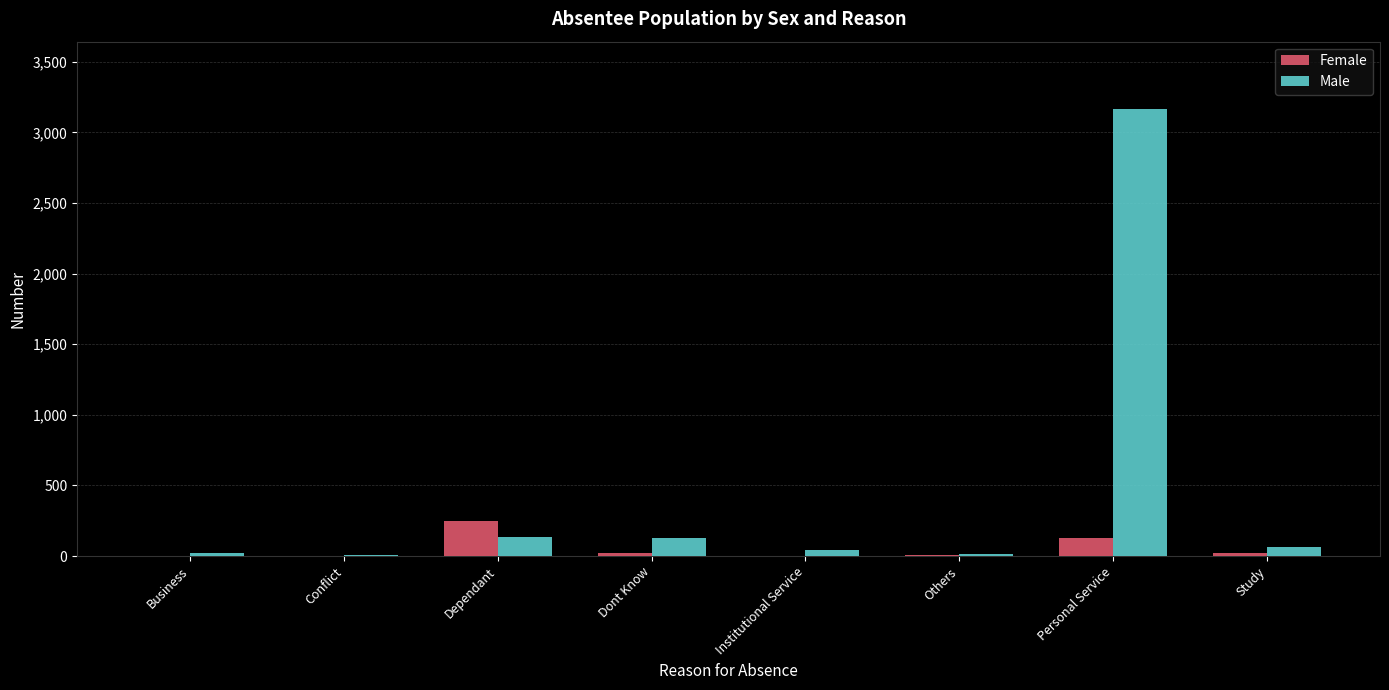

What is the maximum value shown in the chart?

3168